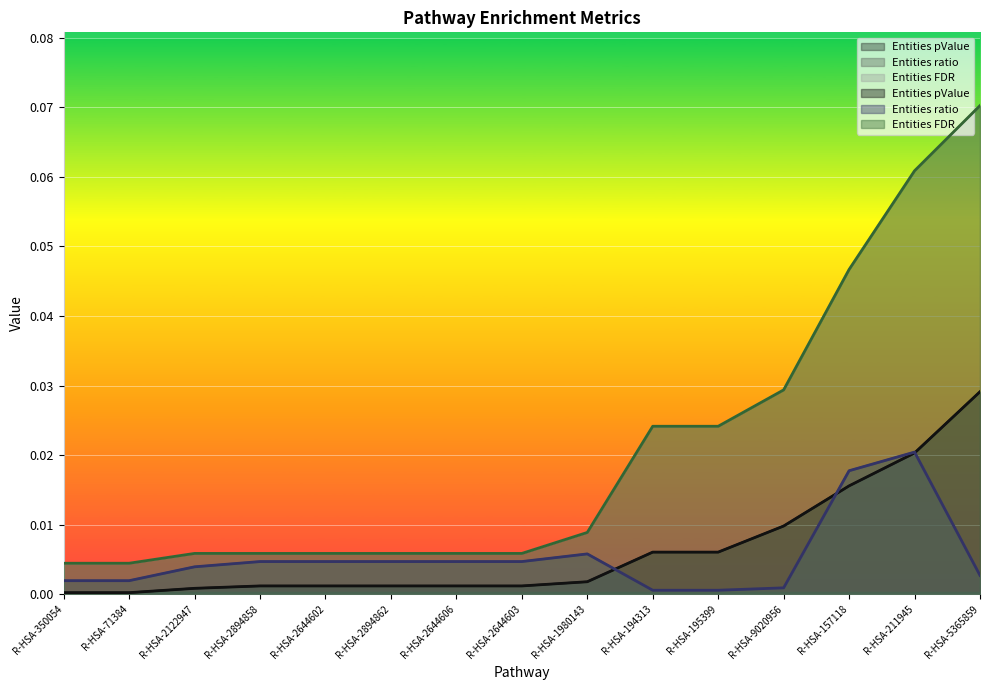

True or false: Entities ratio has a value of 0.0 at R-HSA-71384.

True